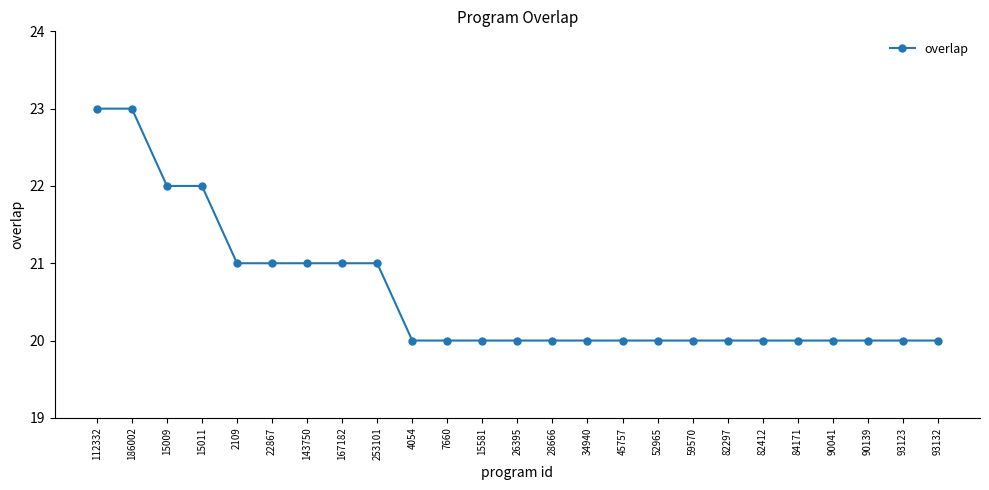

Reading right to left, list all the values displayed in this chart.

20	20	20	20	20	20	20	20	20	20	20	20	20	20	20	20	21	21	21	21	21	22	22	23	23